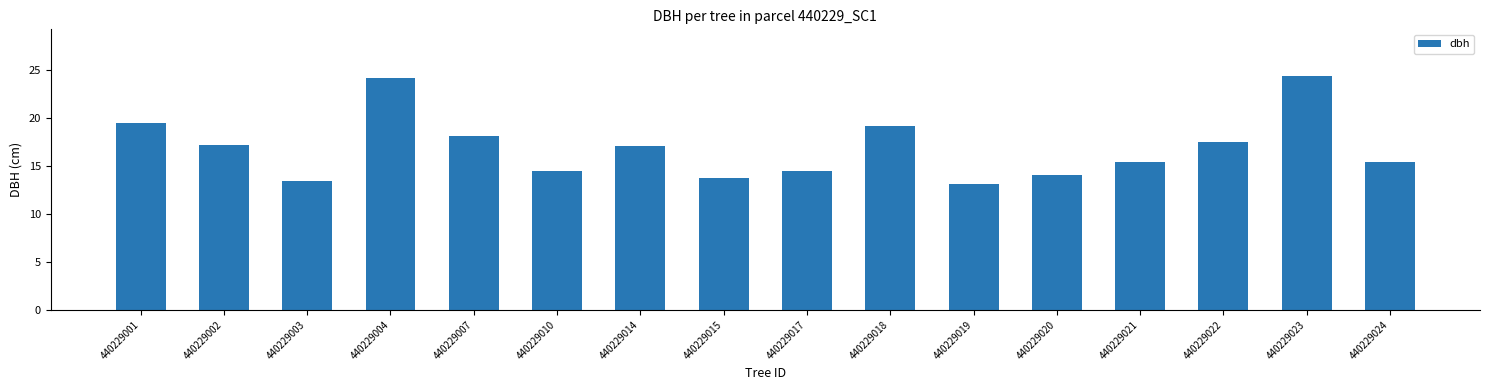

Which label corresponds to the smallest value in the chart?

440229019